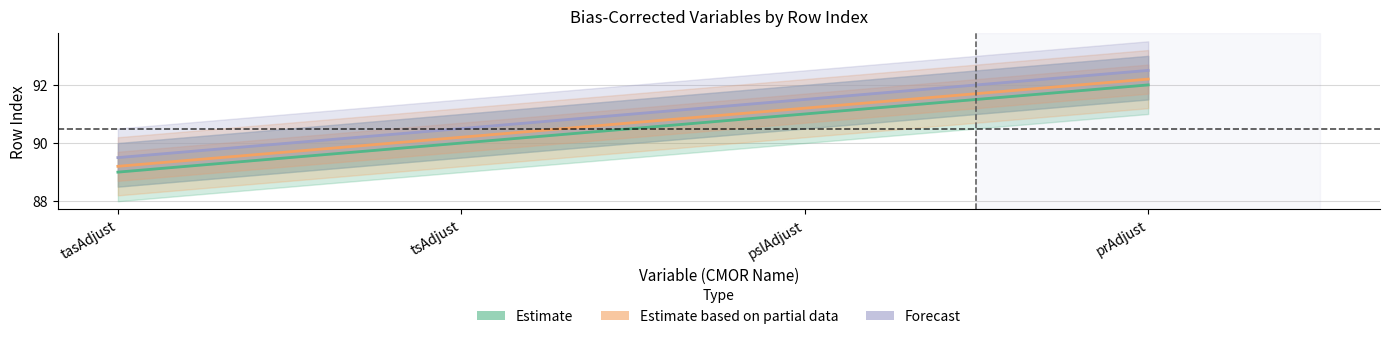

What are all the series names shown in the legend?

Estimate, Estimate based on partial data, Forecast